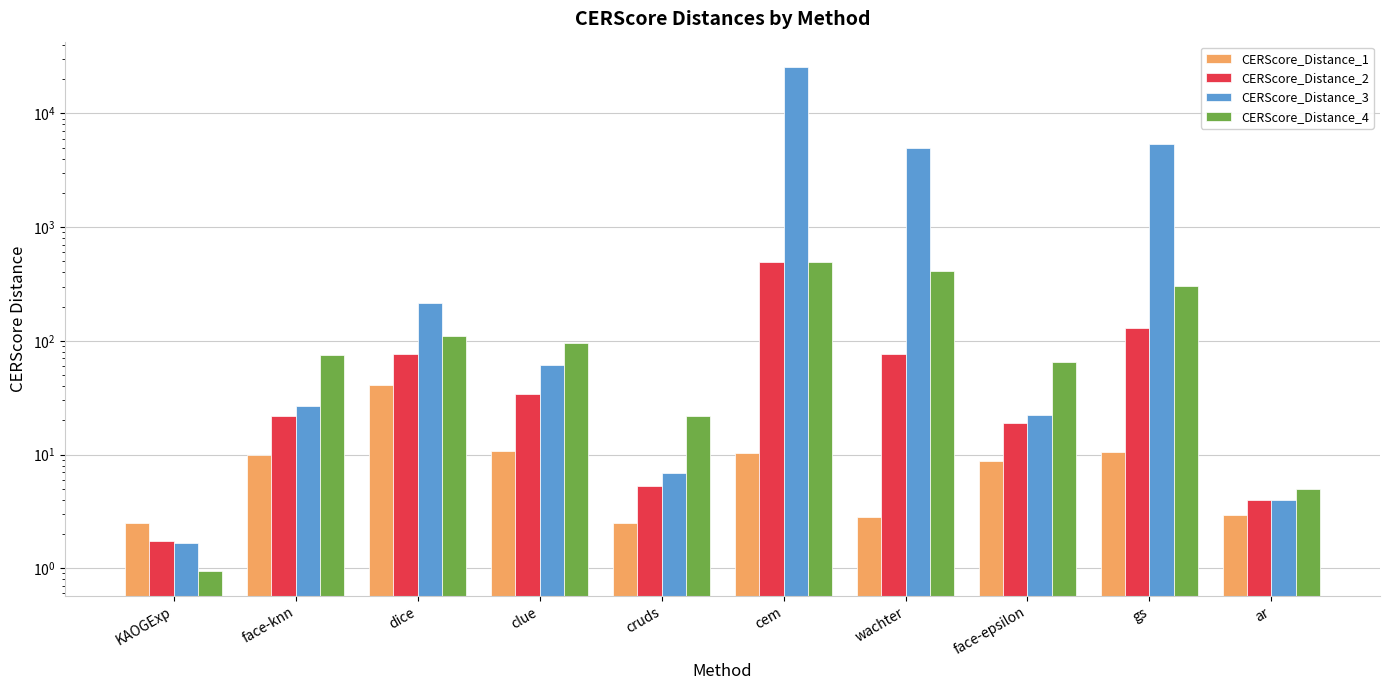

What is the label of the 6th bar from the right?

cruds